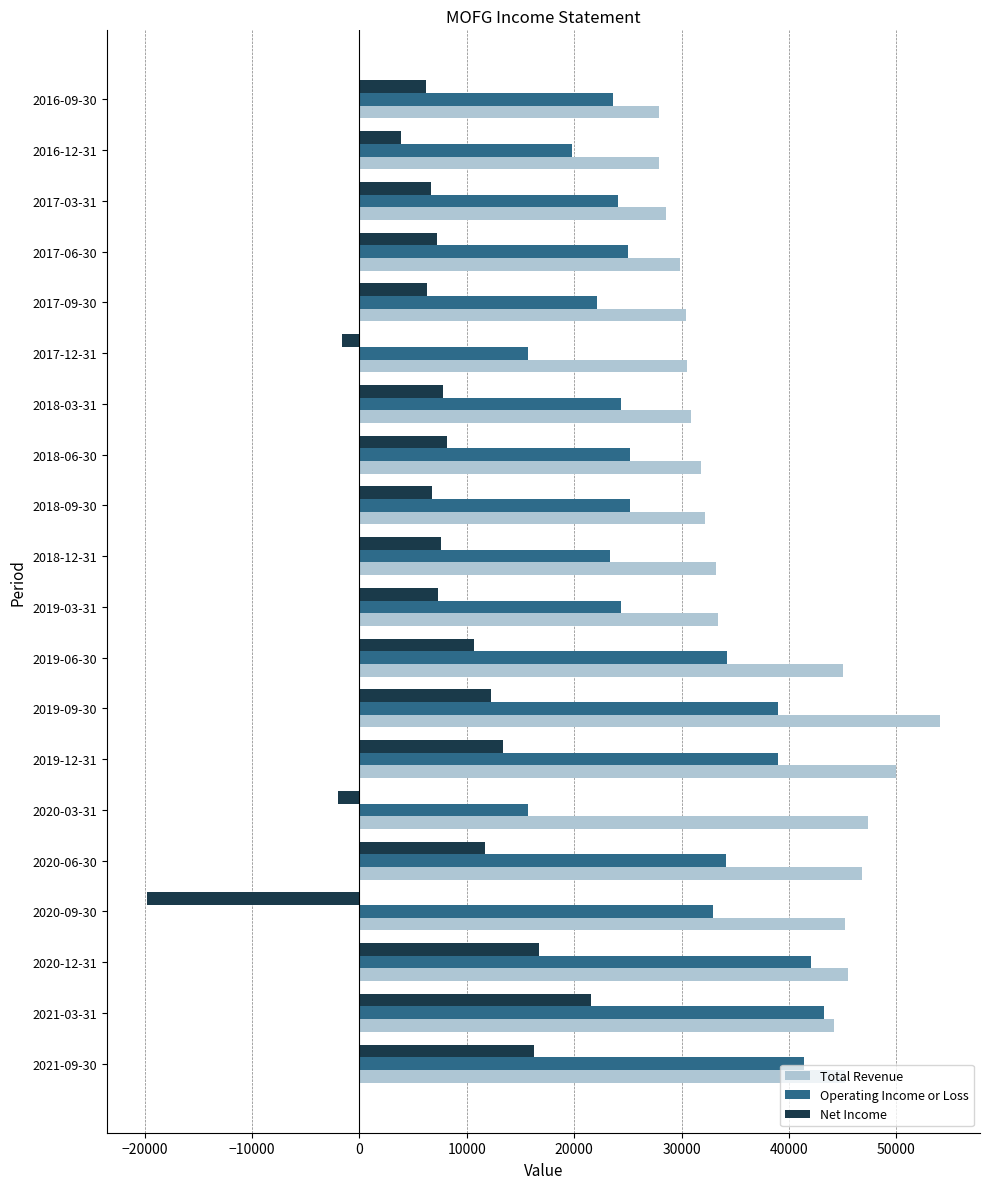

At how many categories does at least one series exceed 22928?

20